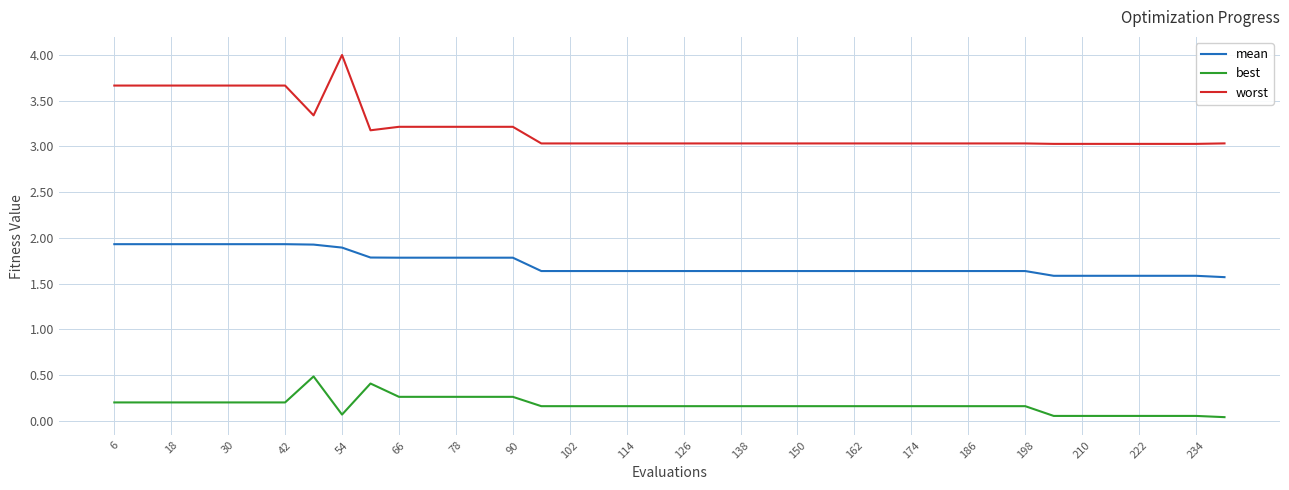

List the series in order of their peak value, lowest first.

best, mean, worst